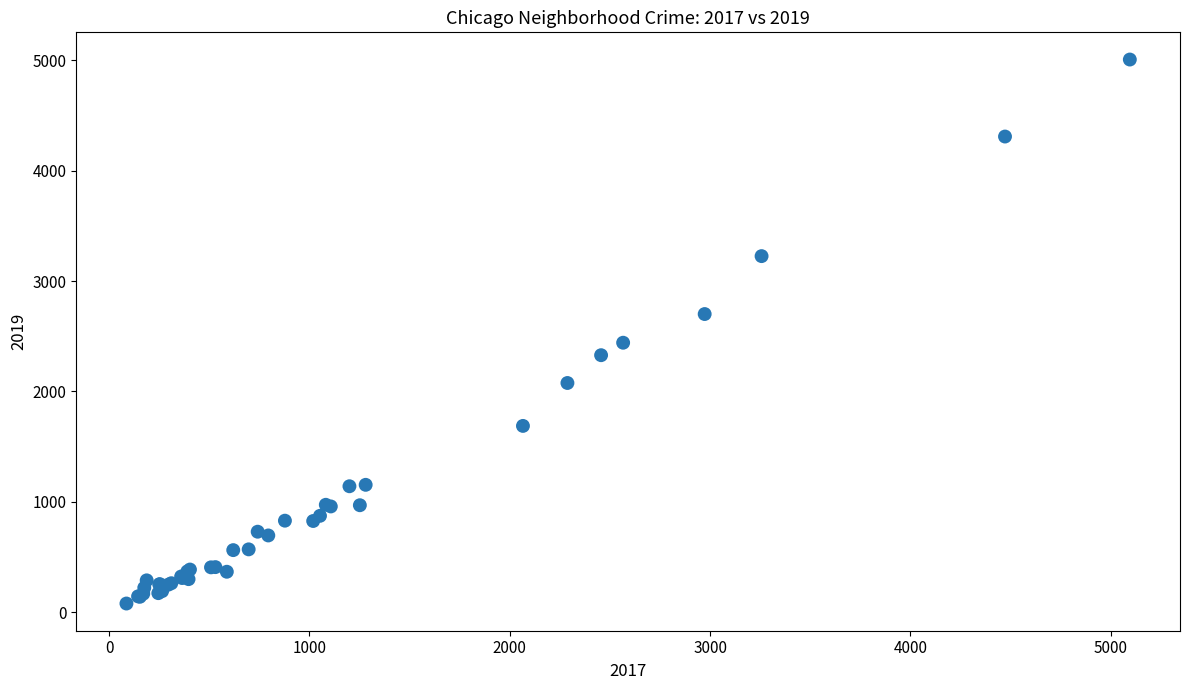

What Y value in the scatter plot is closest to 2542?

2441